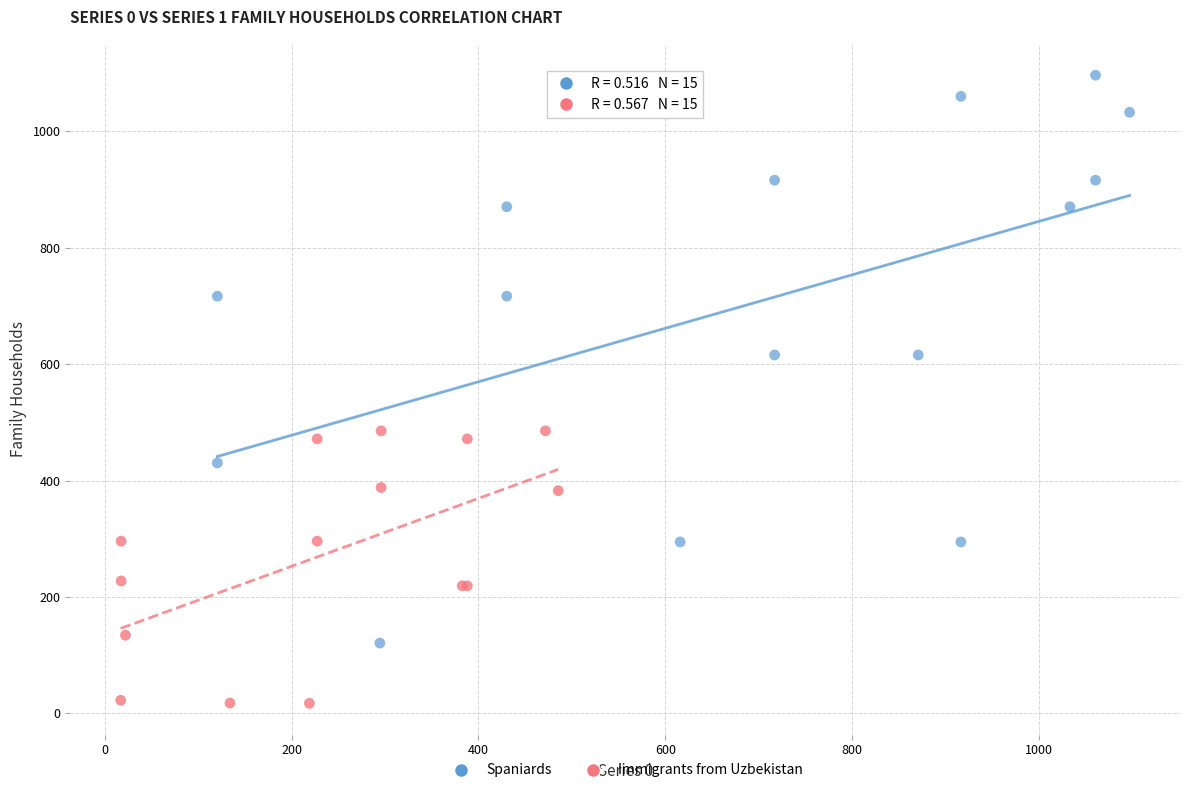

What are all the series names shown in the legend?

Spaniards, Immigrants from Uzbekistan